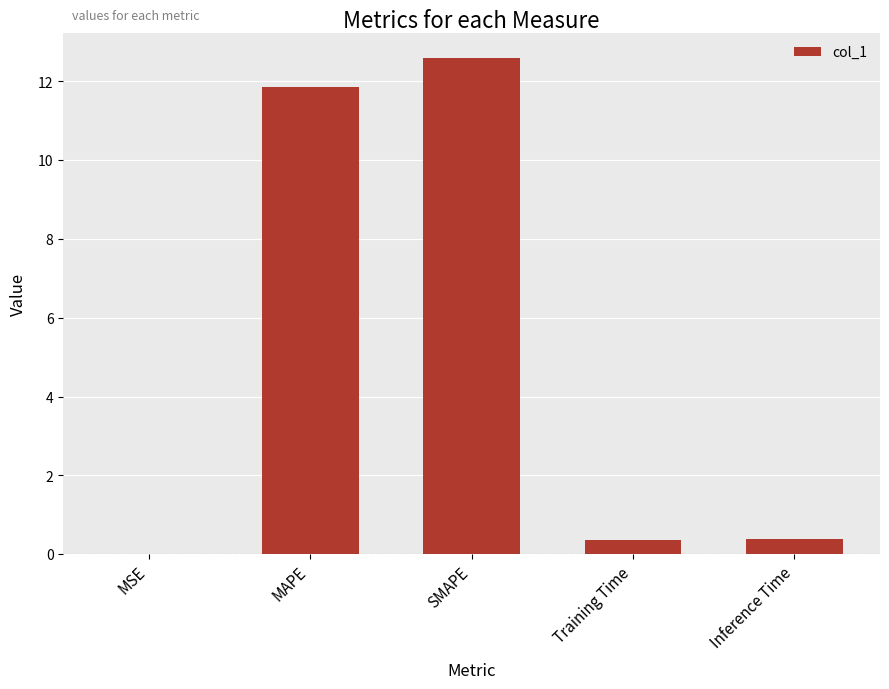

The chart shows a value of 21.7 at SMAPE. True or false?

False